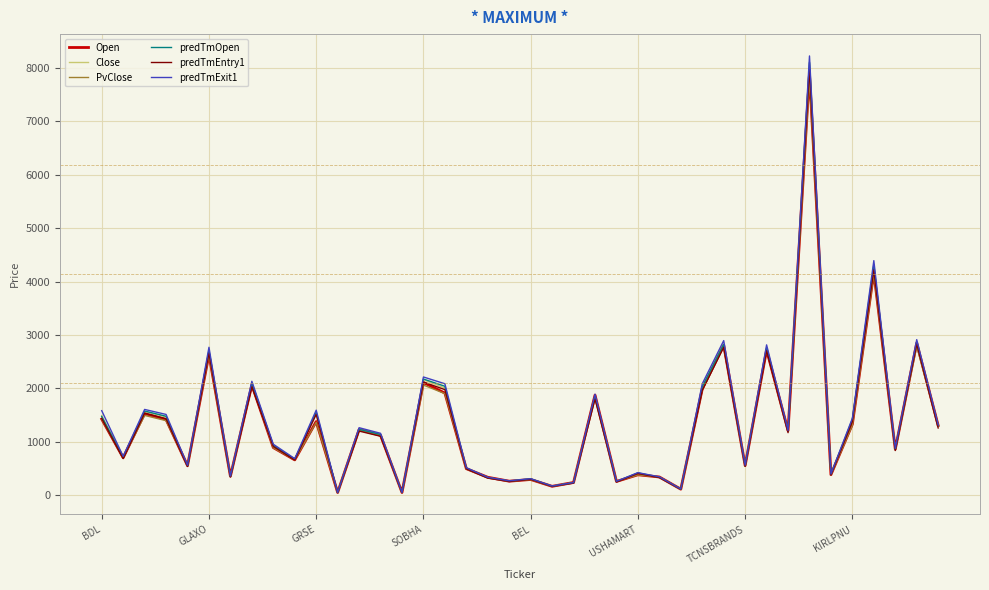

Which series has the widest spread of values?

predTmExit1